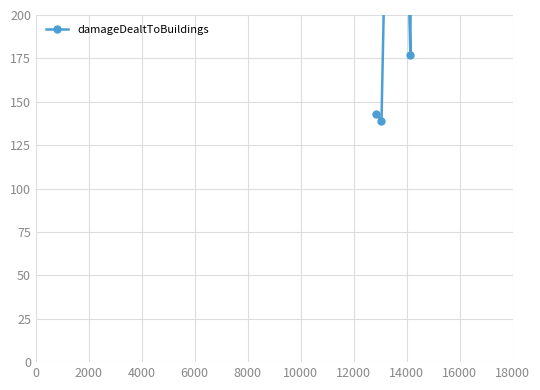

What is the greatest value displayed?

3335